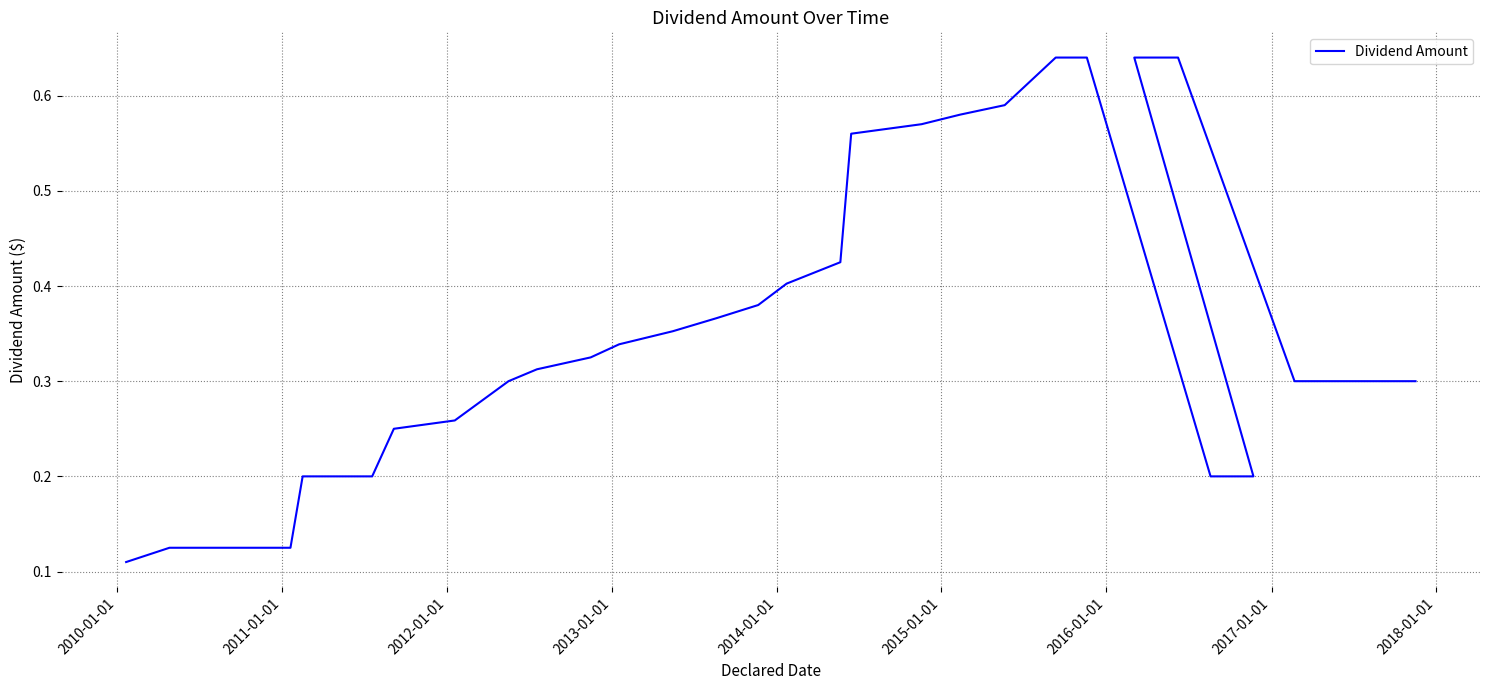

Does the chart display data point markers on the line(s)?

No